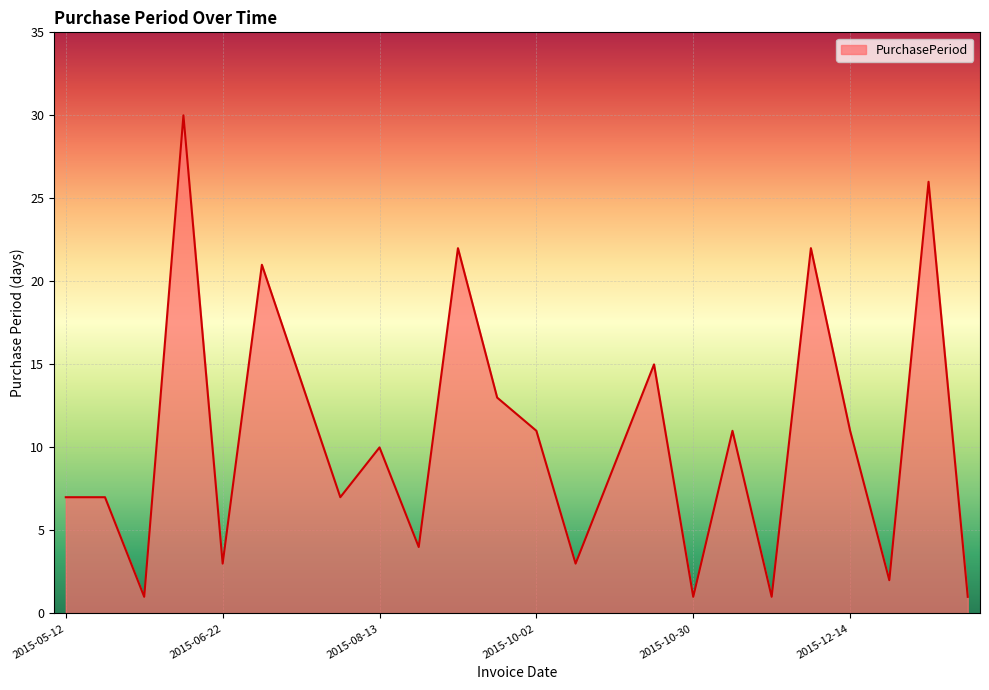

What is the maximum value shown in the chart?

30